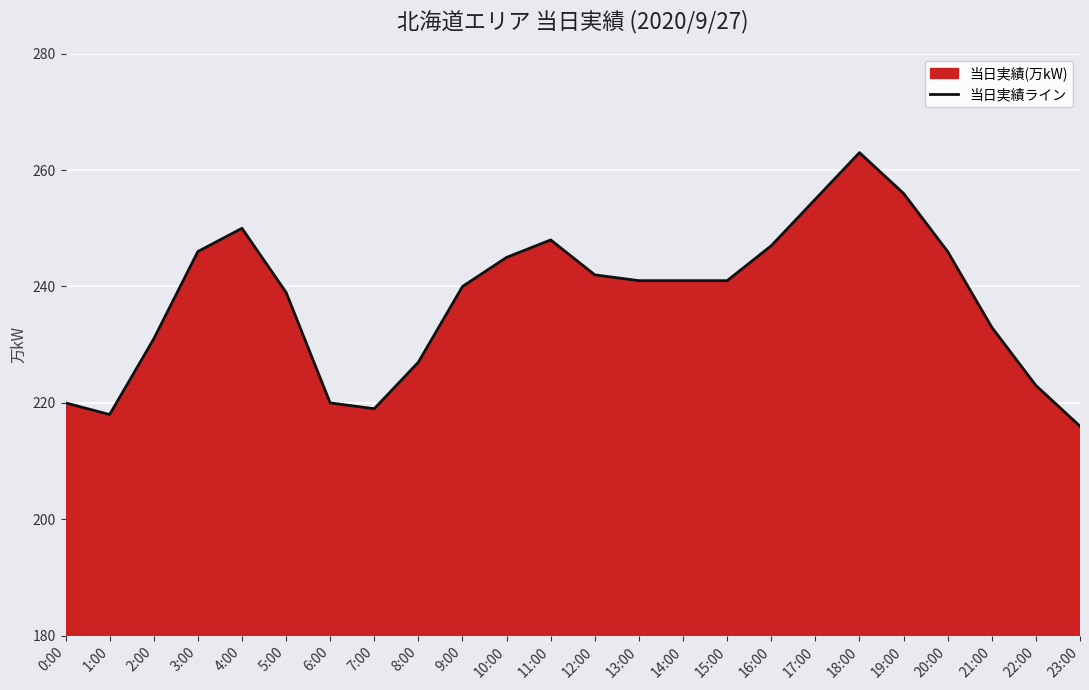

What is the minimum value shown in the chart?

216